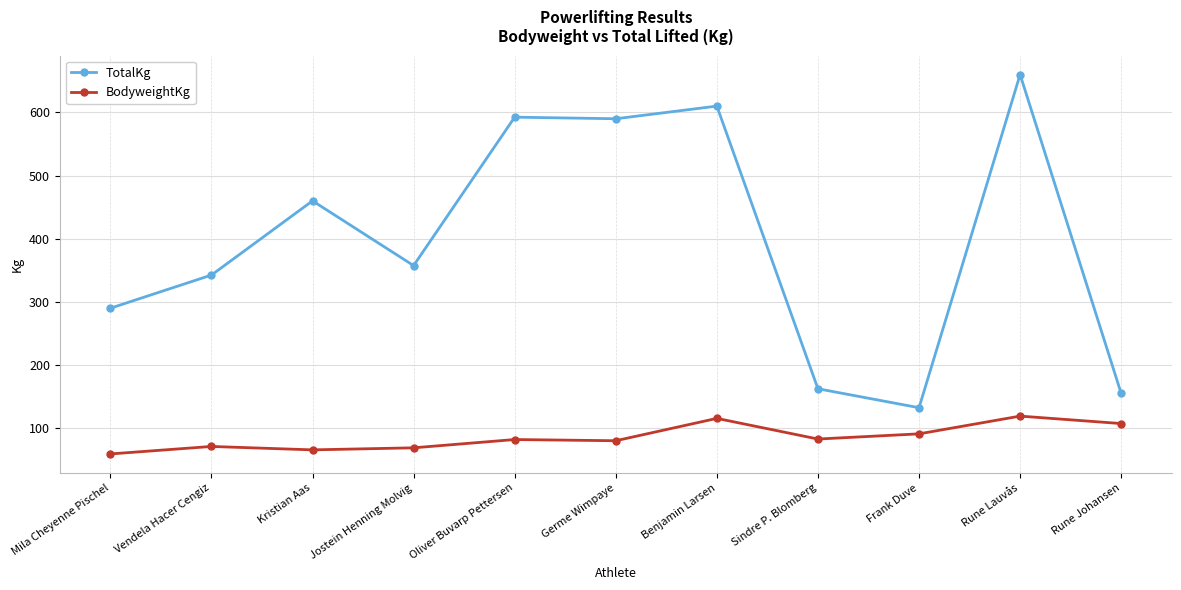

Which series changed the most between Oliver Buvarp Pettersen and Frank Duve?

TotalKg